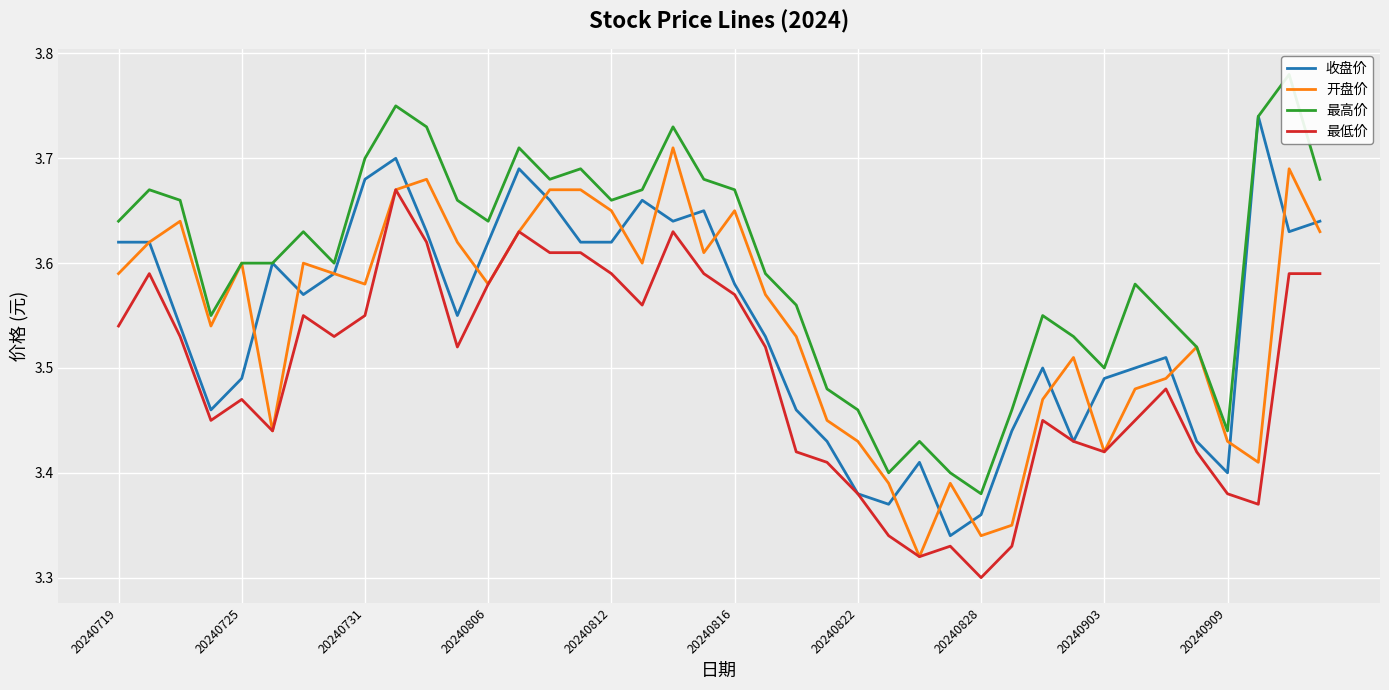

What is the sum of the 最高价 values at 10 and 25?

7.1